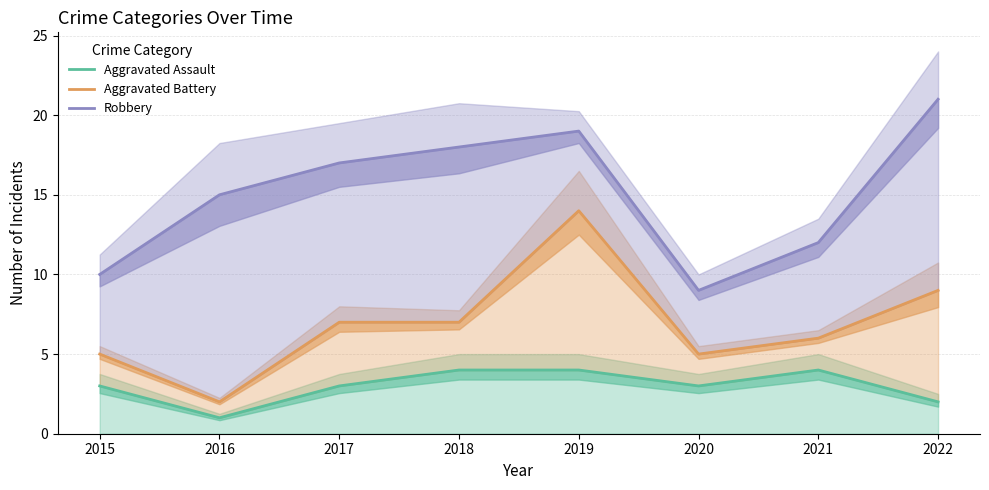

What is the difference between the Aggravated Assault values at 2021 and 2020?

1